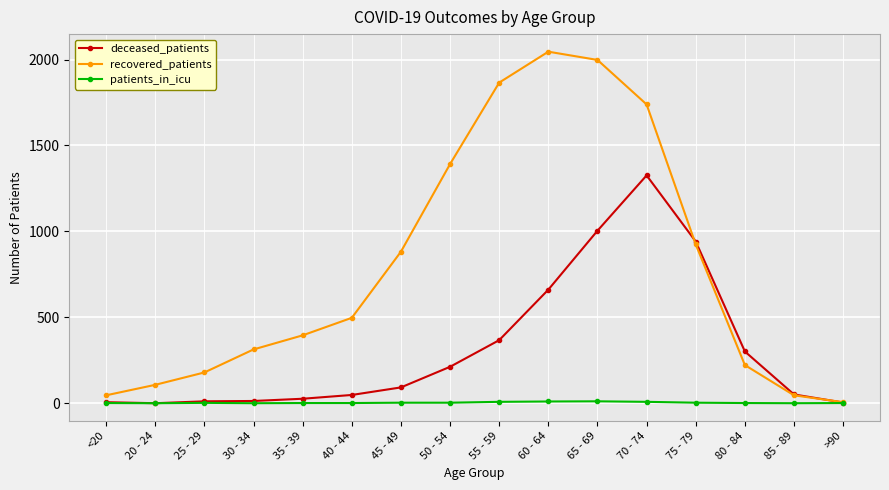

Which series has the widest spread of values?

recovered_patients